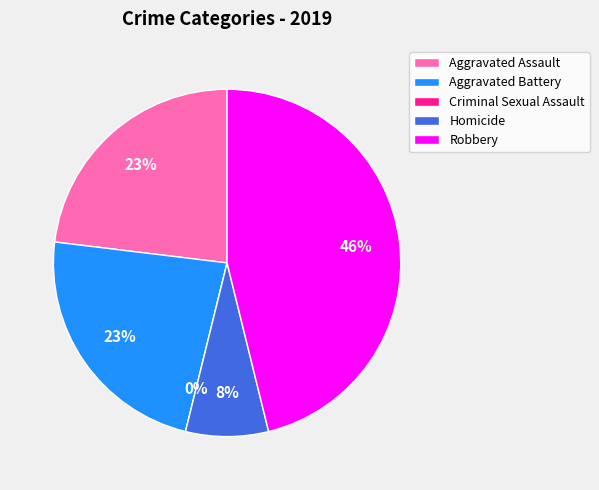

What is the total percentage of Criminal Sexual Assault and Homicide?

7.7%